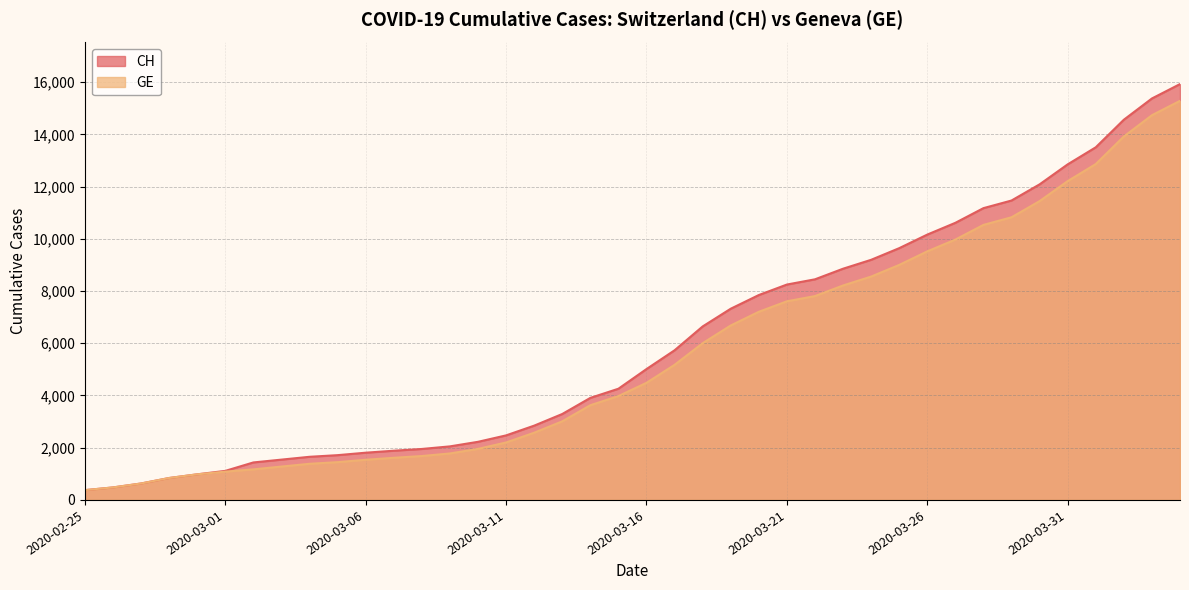

The value of CH at 2020-03-22 is 8449. True or false?

True